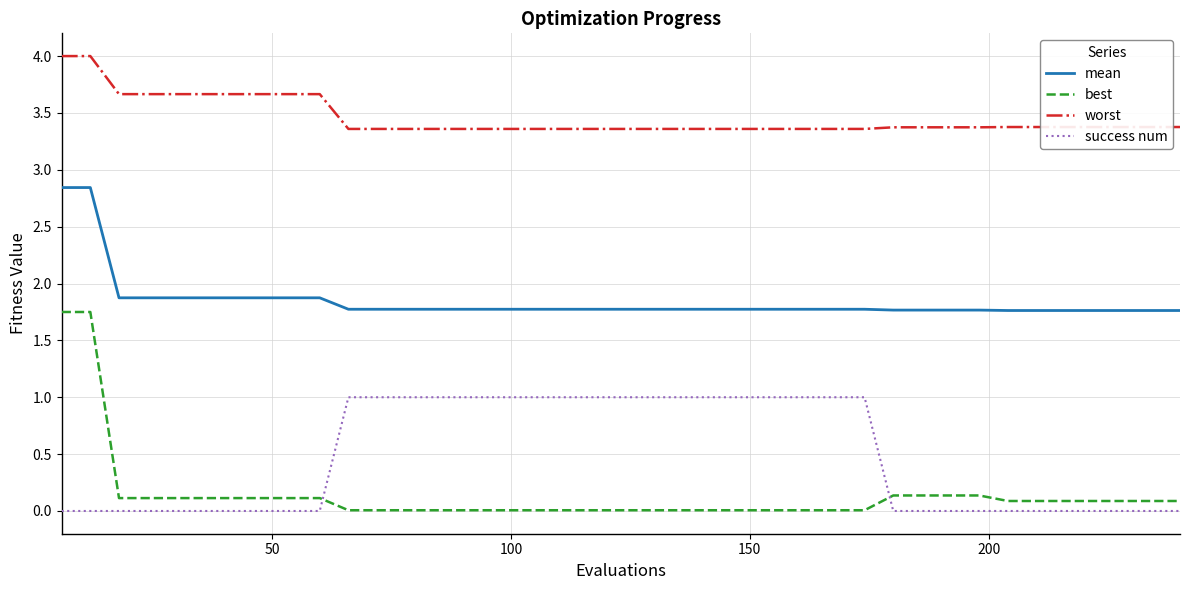

What is the lowest value of the mean series?

1.8